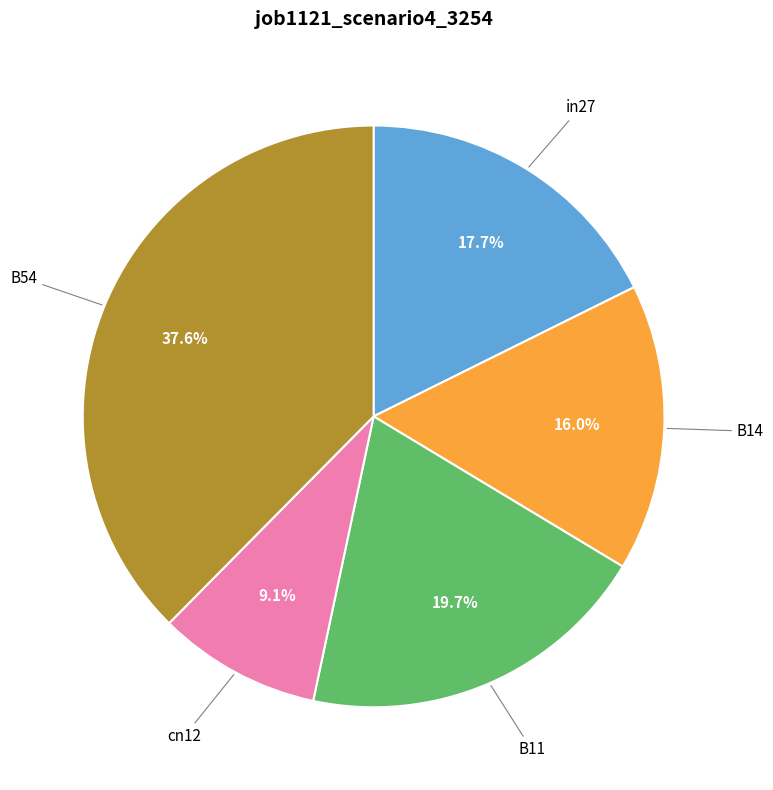

Does any single category account for the majority?

No